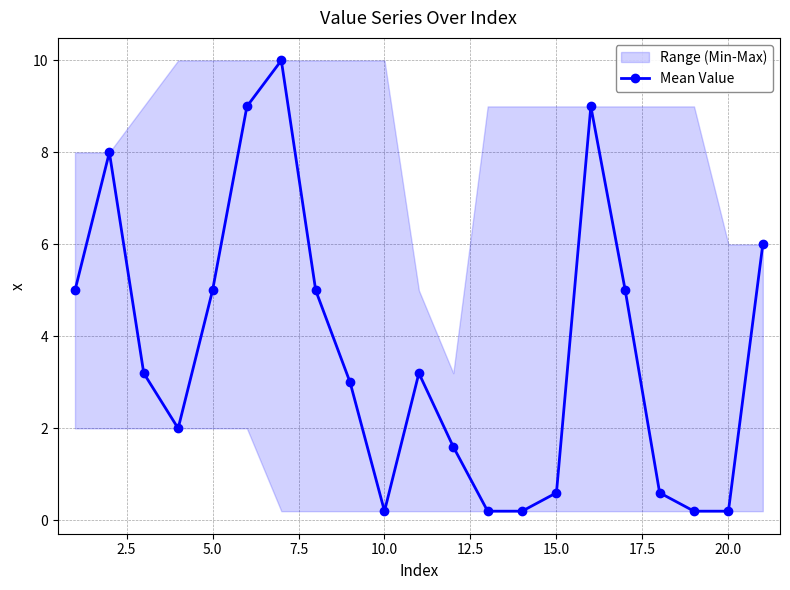

True or false: Mean Value has more than 2 interior local peaks.

True